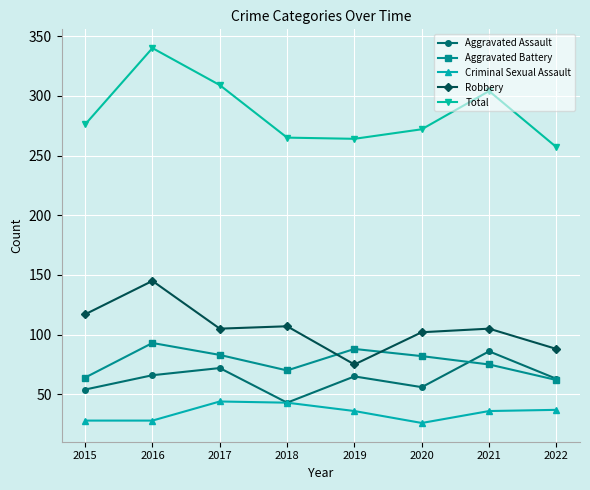

What is the difference between the maximum and minimum values in the Total series?

83